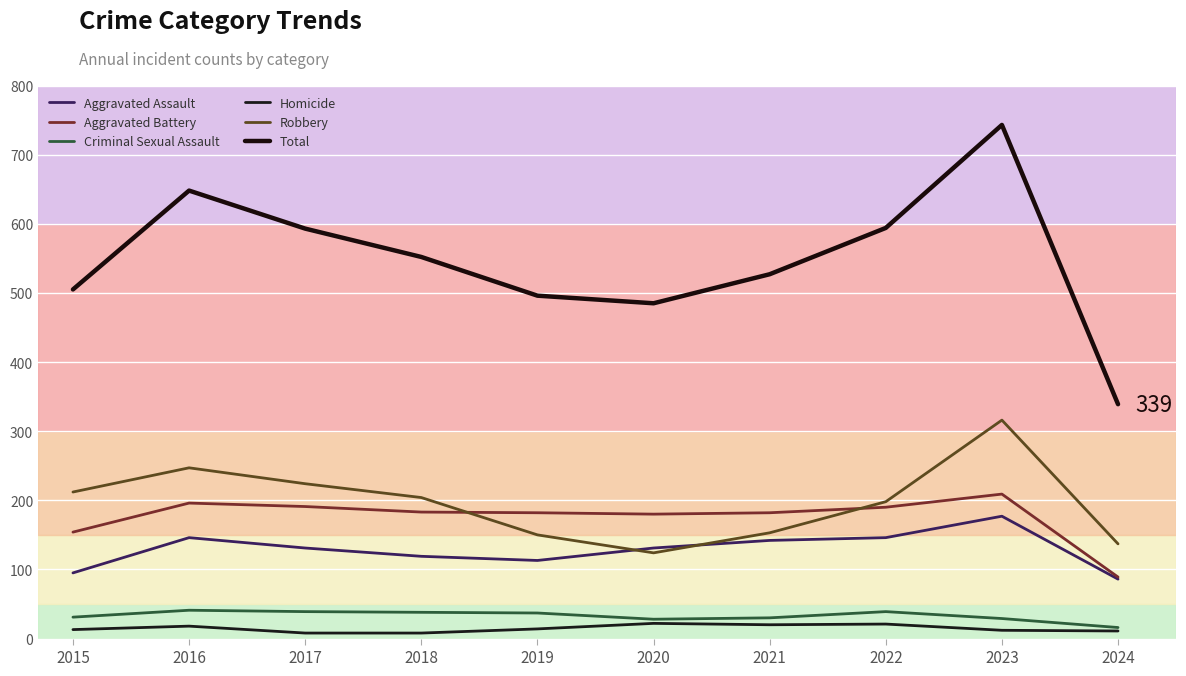

What is the difference between the highest and lowest values at 2017?

585